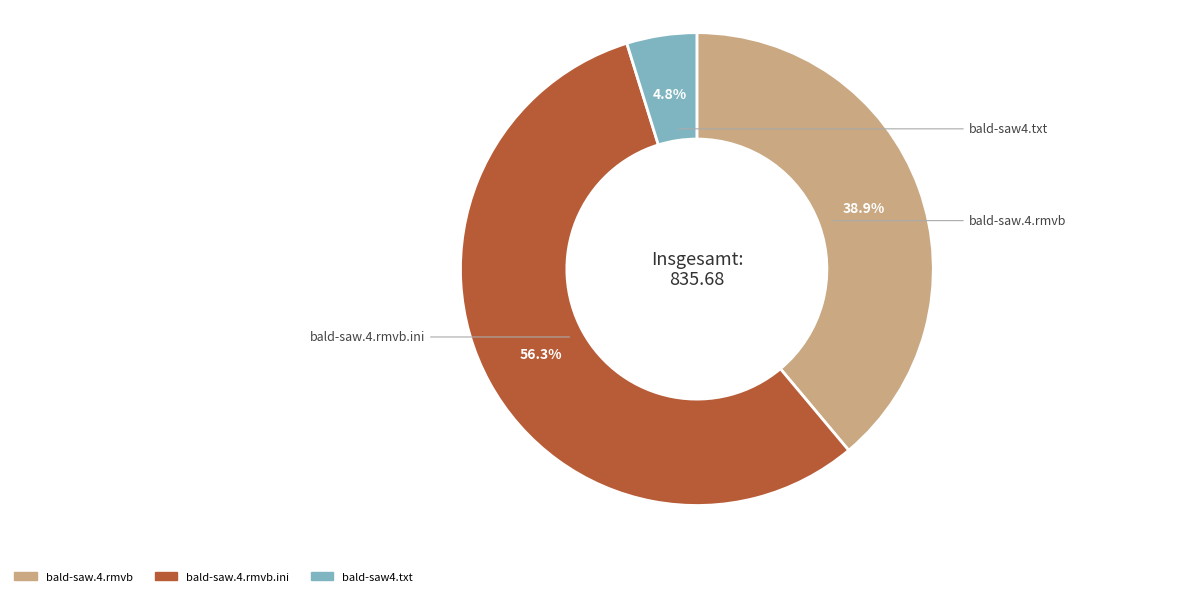

How many segments does this pie chart have?

3